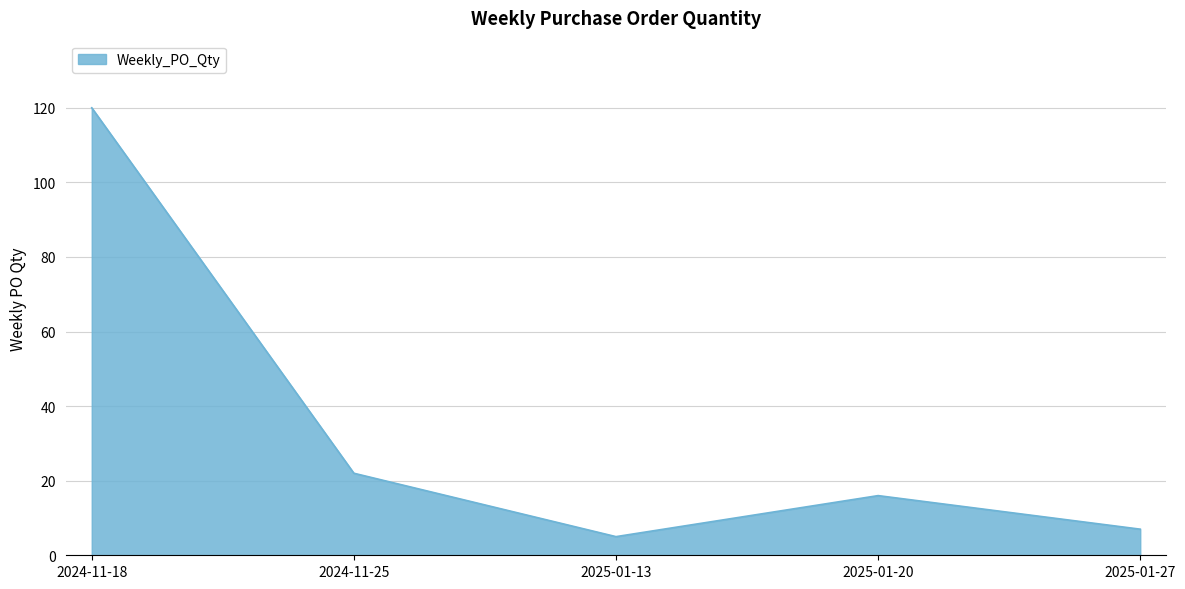

The value at 2024-11-25 is 22. True or false?

True